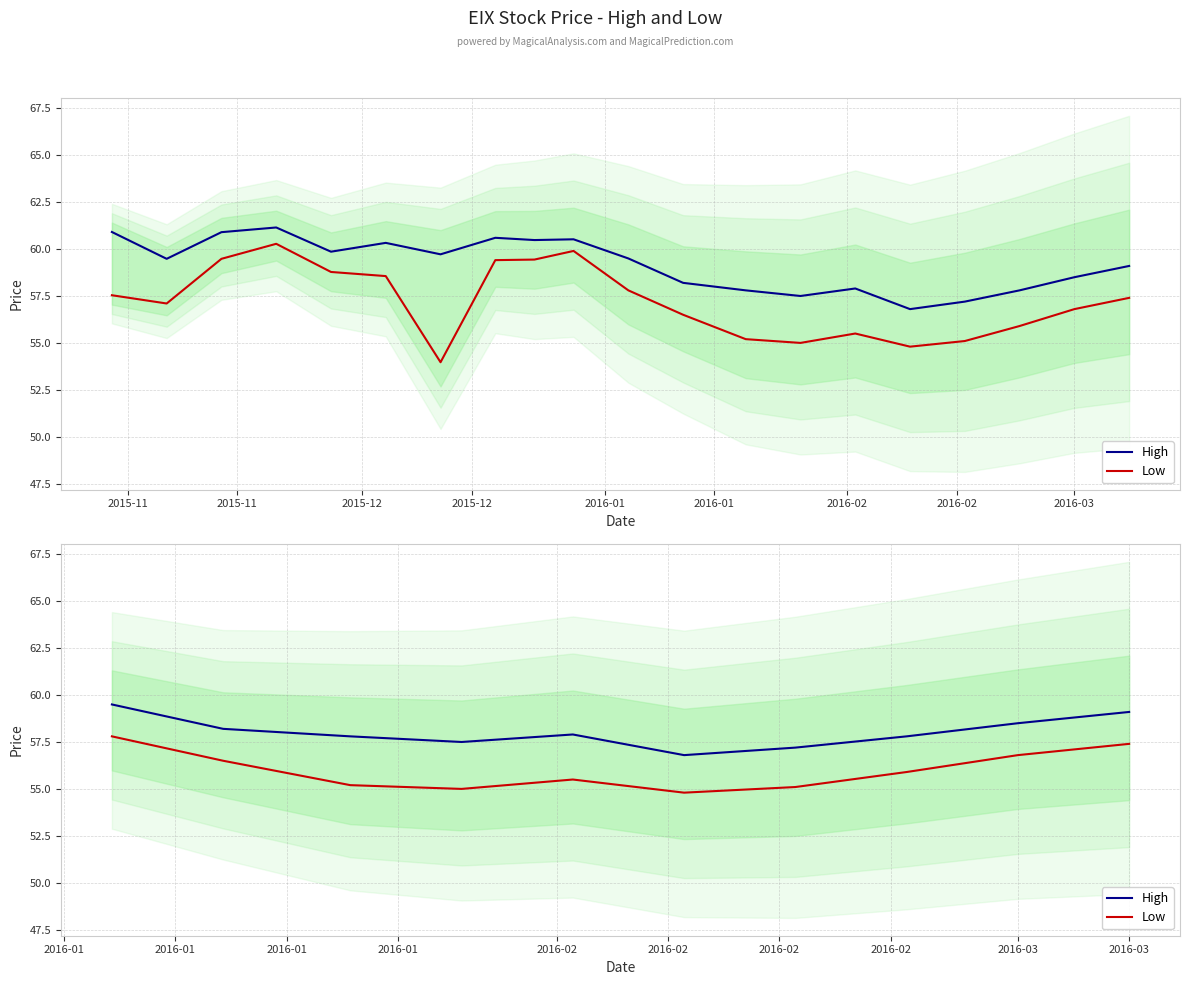

How many interior local peaks does the Low series have?

1